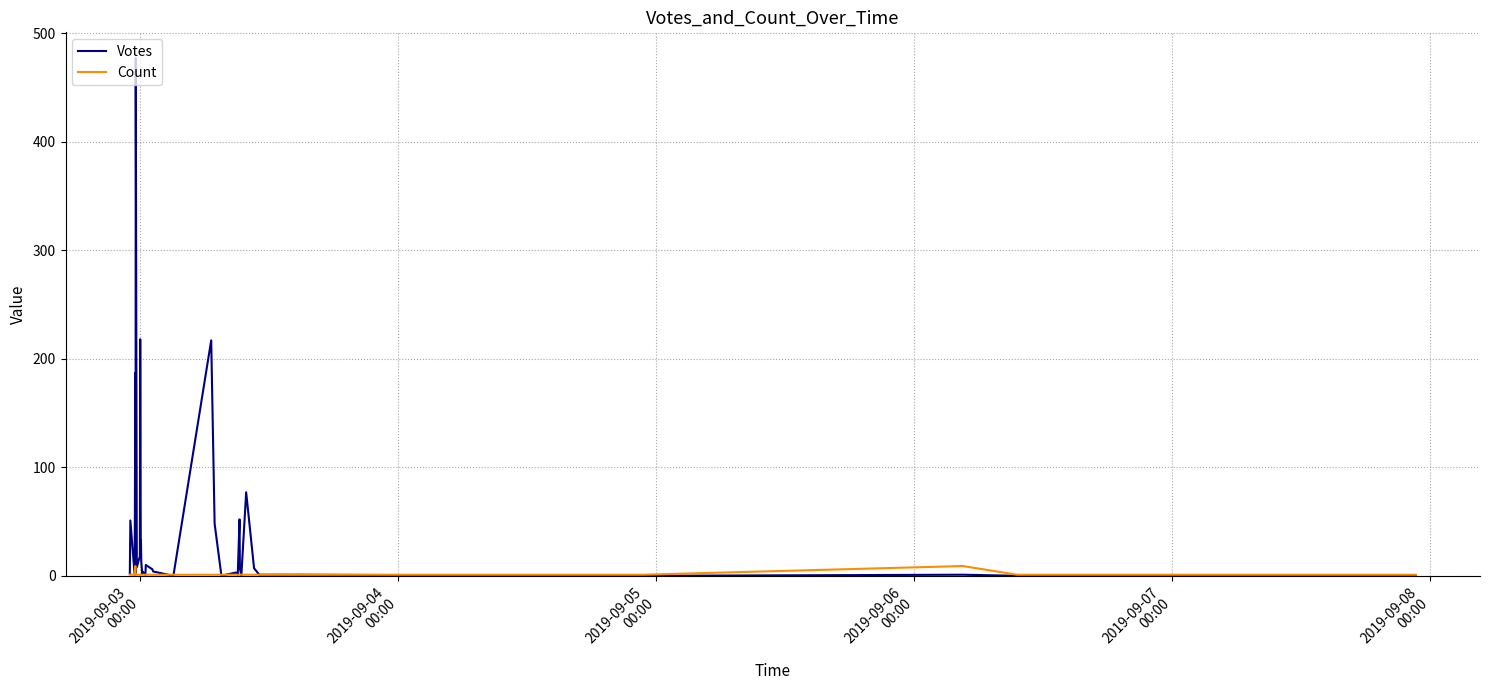

Does the chart display data point markers on the line(s)?

No